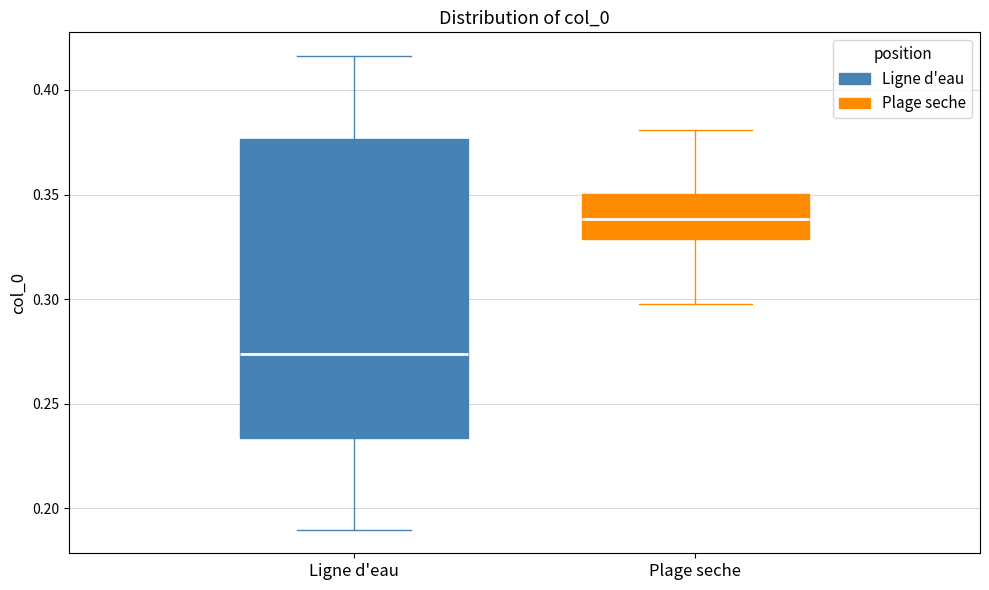

Reading left to right, transcribe this box plot: for each box, give where its median line is, the range the box spans, and where its two whiskers end, as read against the y-axis. The values are not printed on the chart, so give them approximately, as read against the axis.

Ligne d'eau: median 0.275, box 0.235 to 0.375, whiskers 0.190 to 0.415
Plage seche: median 0.340, box 0.330 to 0.350, whiskers 0.300 to 0.380